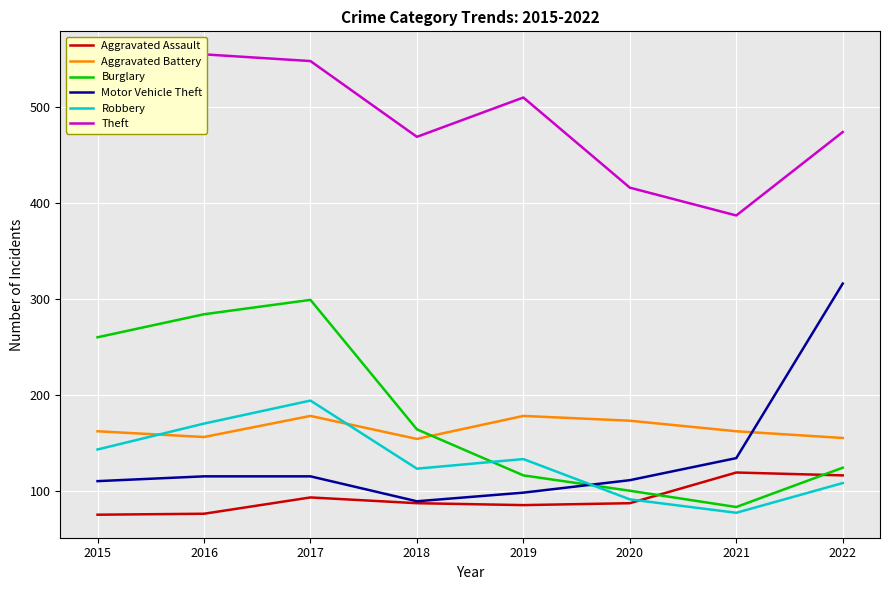

The value of Aggravated Assault at 2015 is 75. True or false?

True